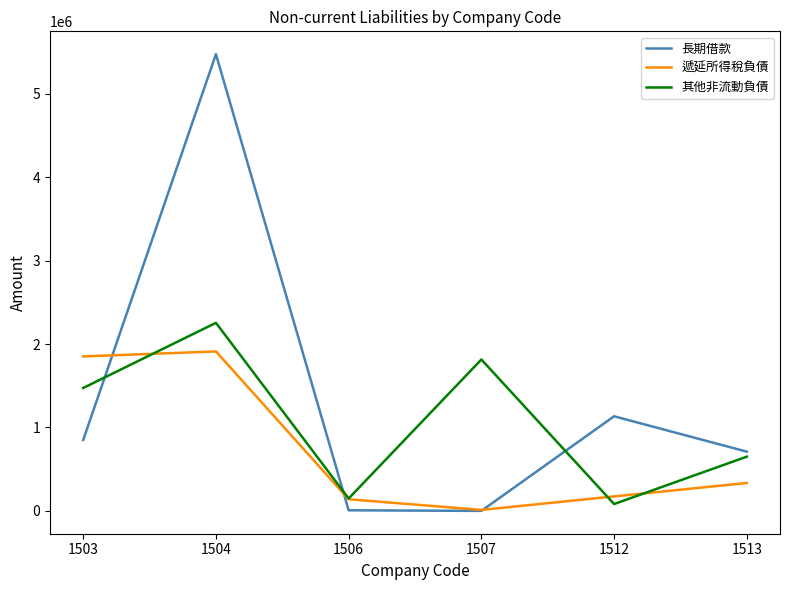

The value of 其他非流動負債 at 1513 is 650011. True or false?

True